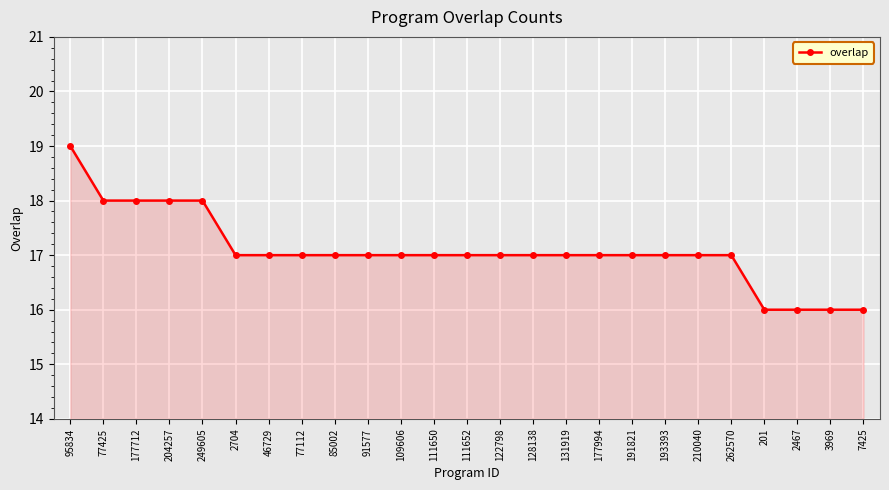

Which label corresponds to the largest value in the chart?

95834